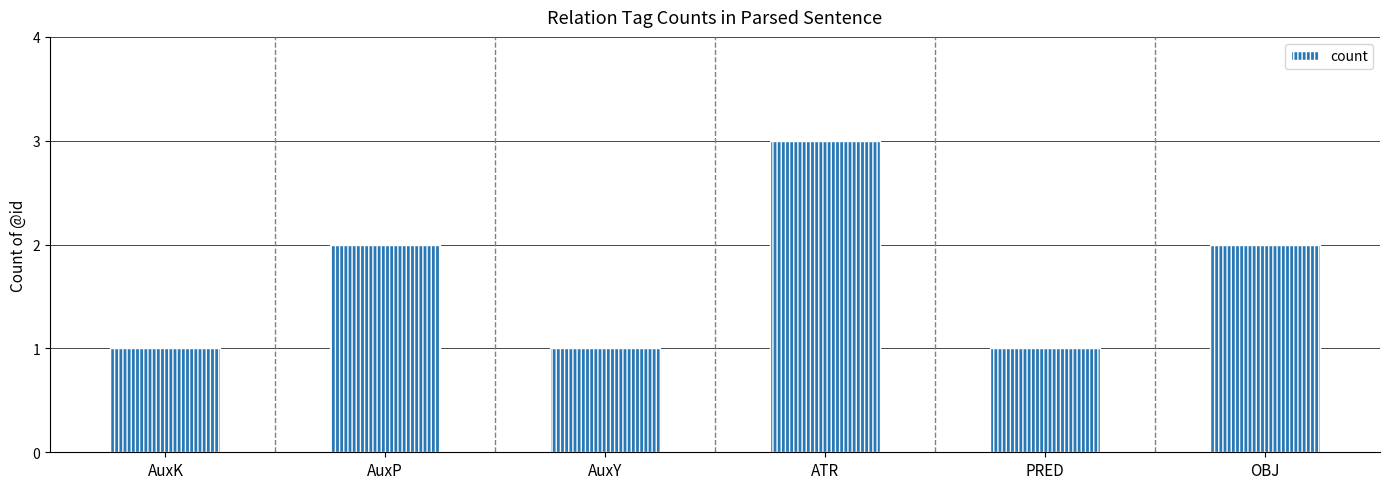

Count the values in the range 1 to 2.

5